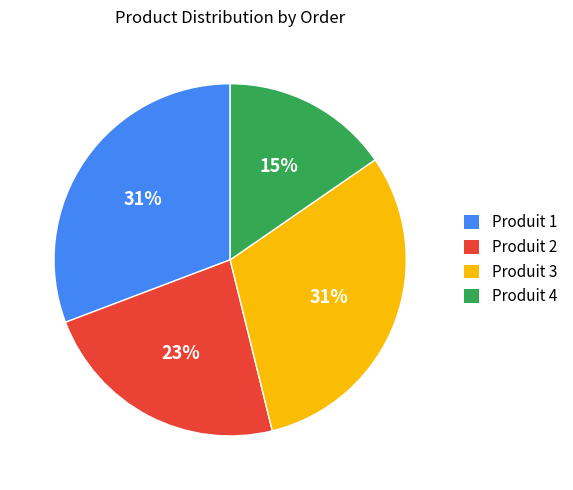

Which category has the smallest portion of the pie?

Produit 4